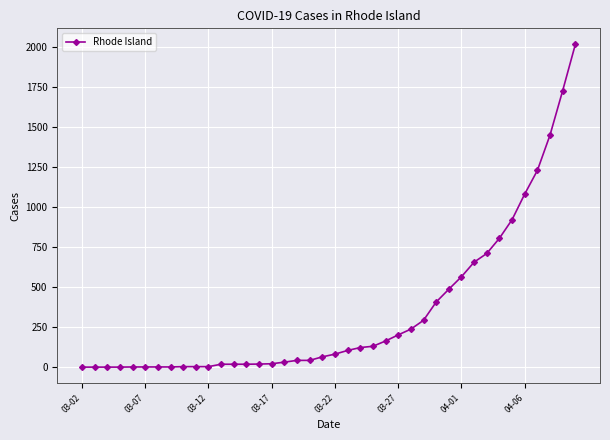

What is the maximum value shown in the chart?

2015